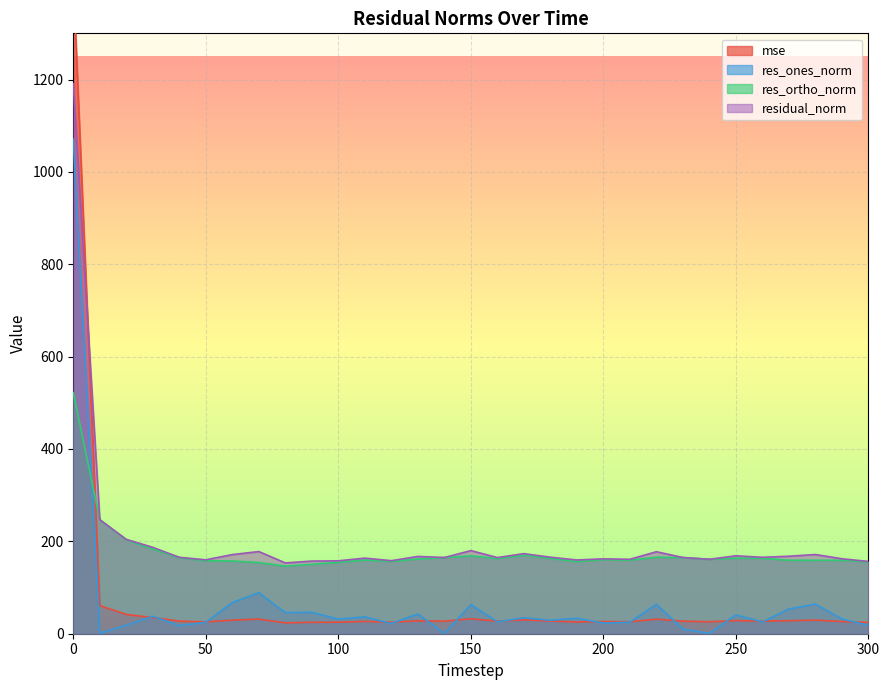

Read the res_ortho_norm value at 0.

521.8